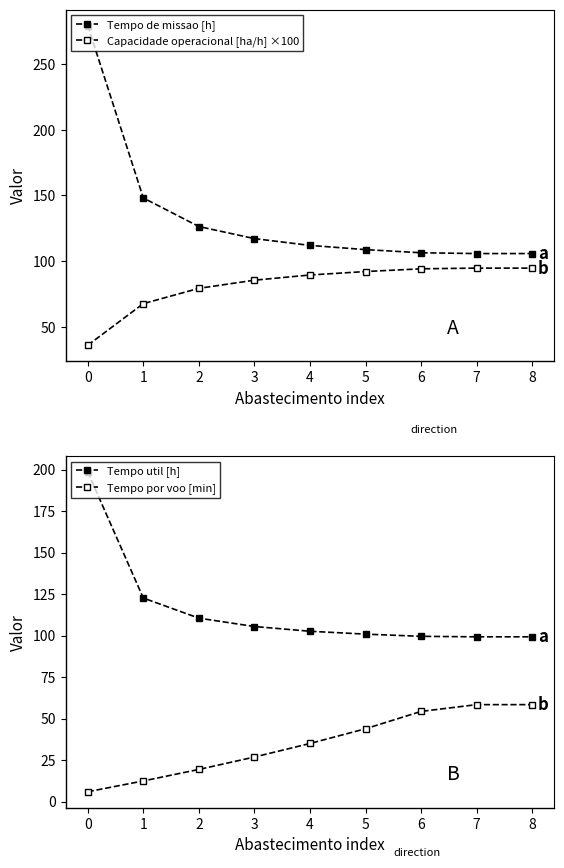

The Tempo por voo [min] series shows 7.6 at 3. True or false?

False